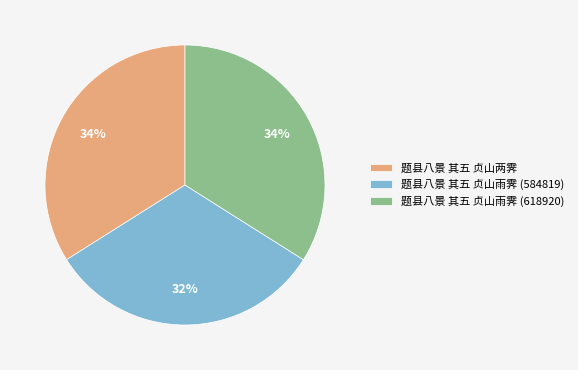

Does 题县八景 其五 贞山雨霁 (618920) account for over 50% of the chart?

No